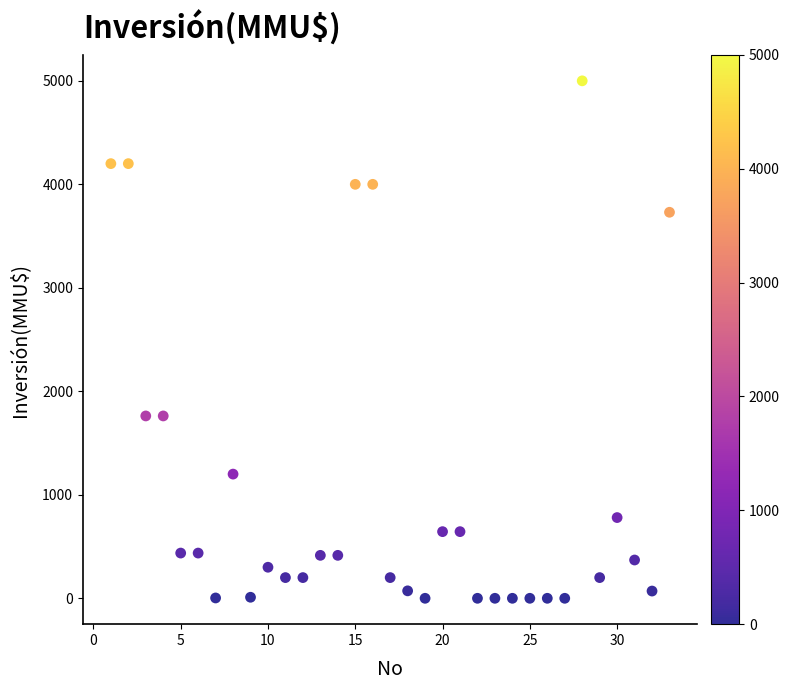

What is the range of Y values (max minus min)?

5000.0